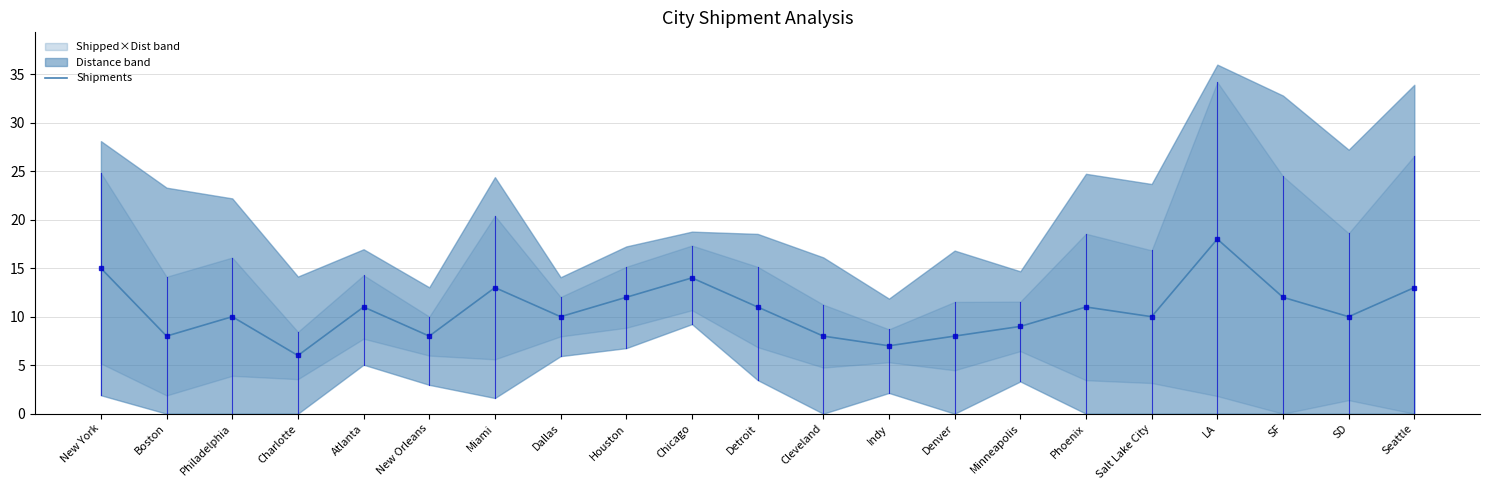

True or false: the data shows 11 at Detroit.

True